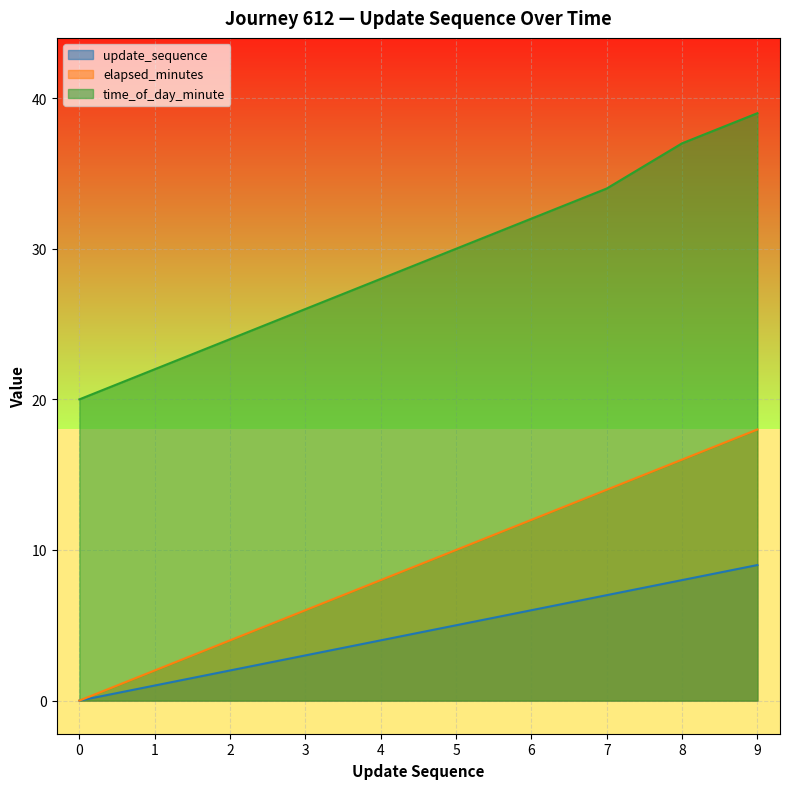

What is the highest value of the update_sequence series?

9